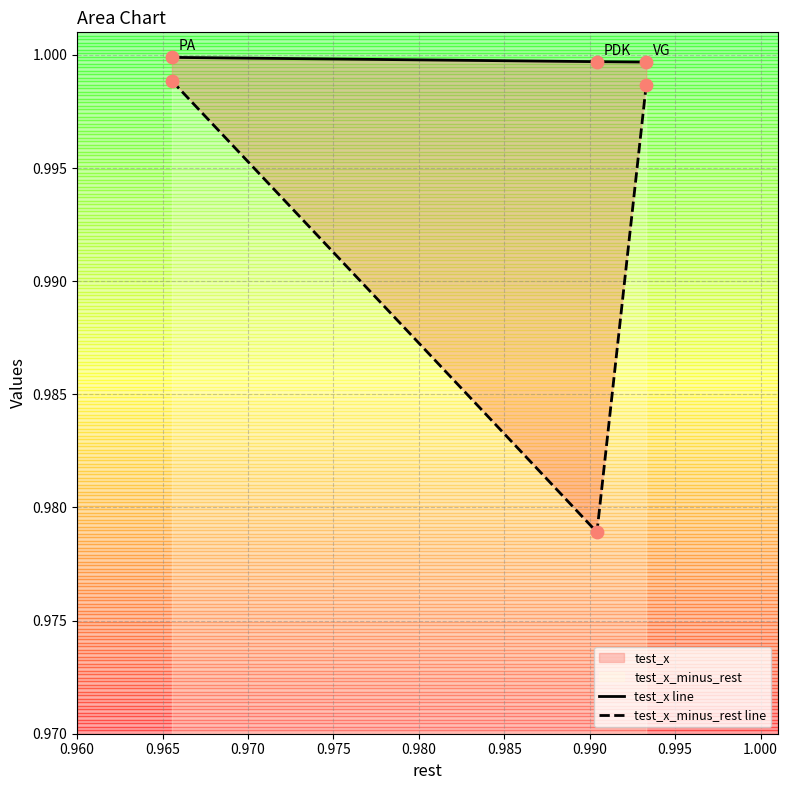

Which series contains the lowest Y value?

test_x_minus_rest line